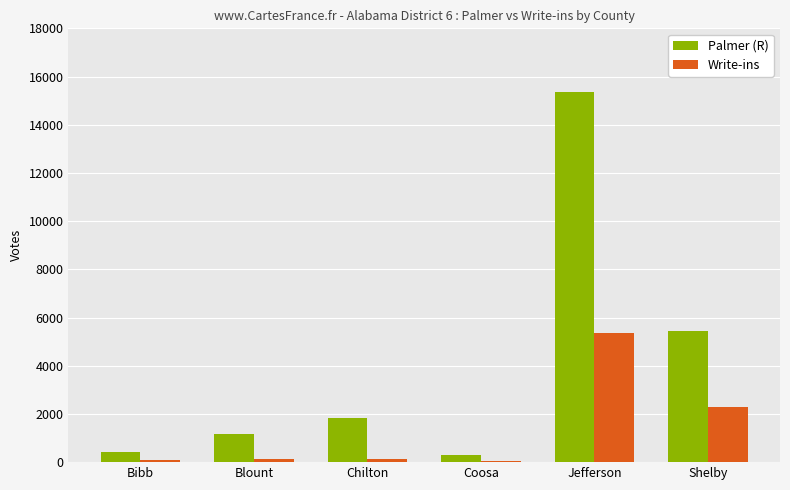

List the series in order of their peak value, highest first.

Palmer (R), Write-ins